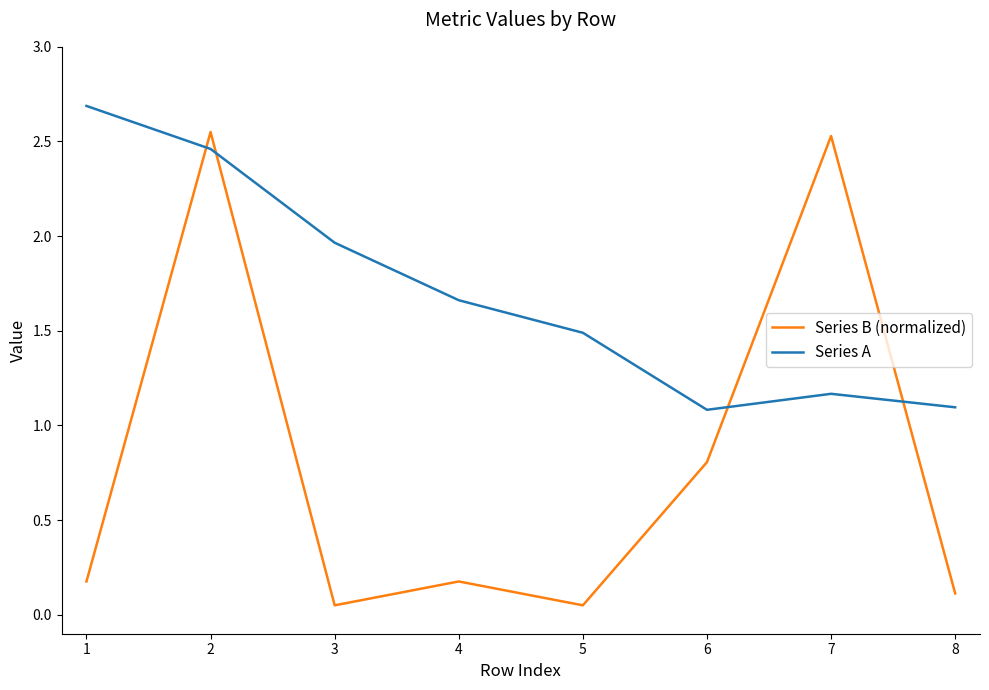

What is the approximate value of Series A at 8?

1.1